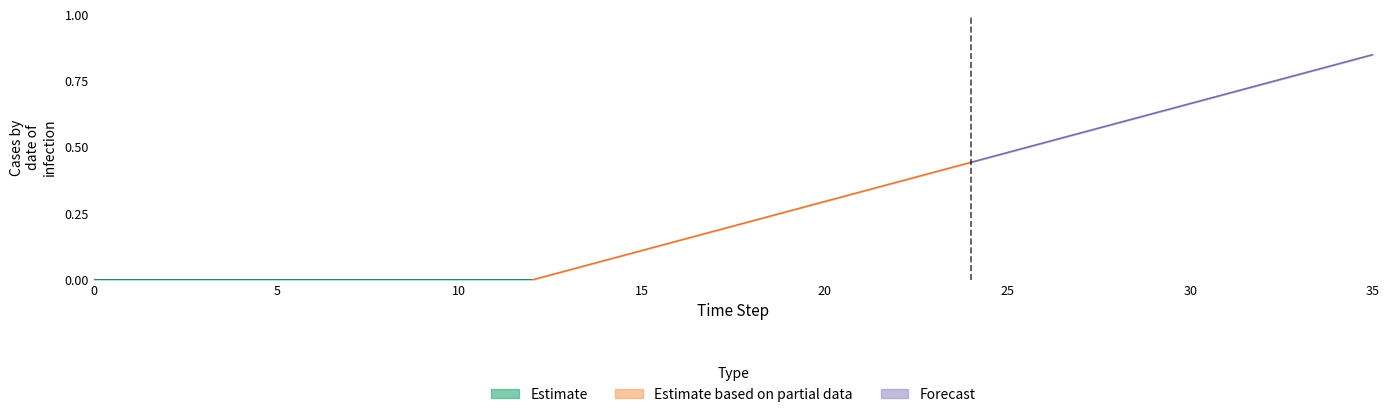

What is the approximate value of secondary_aero at 27?

0.6